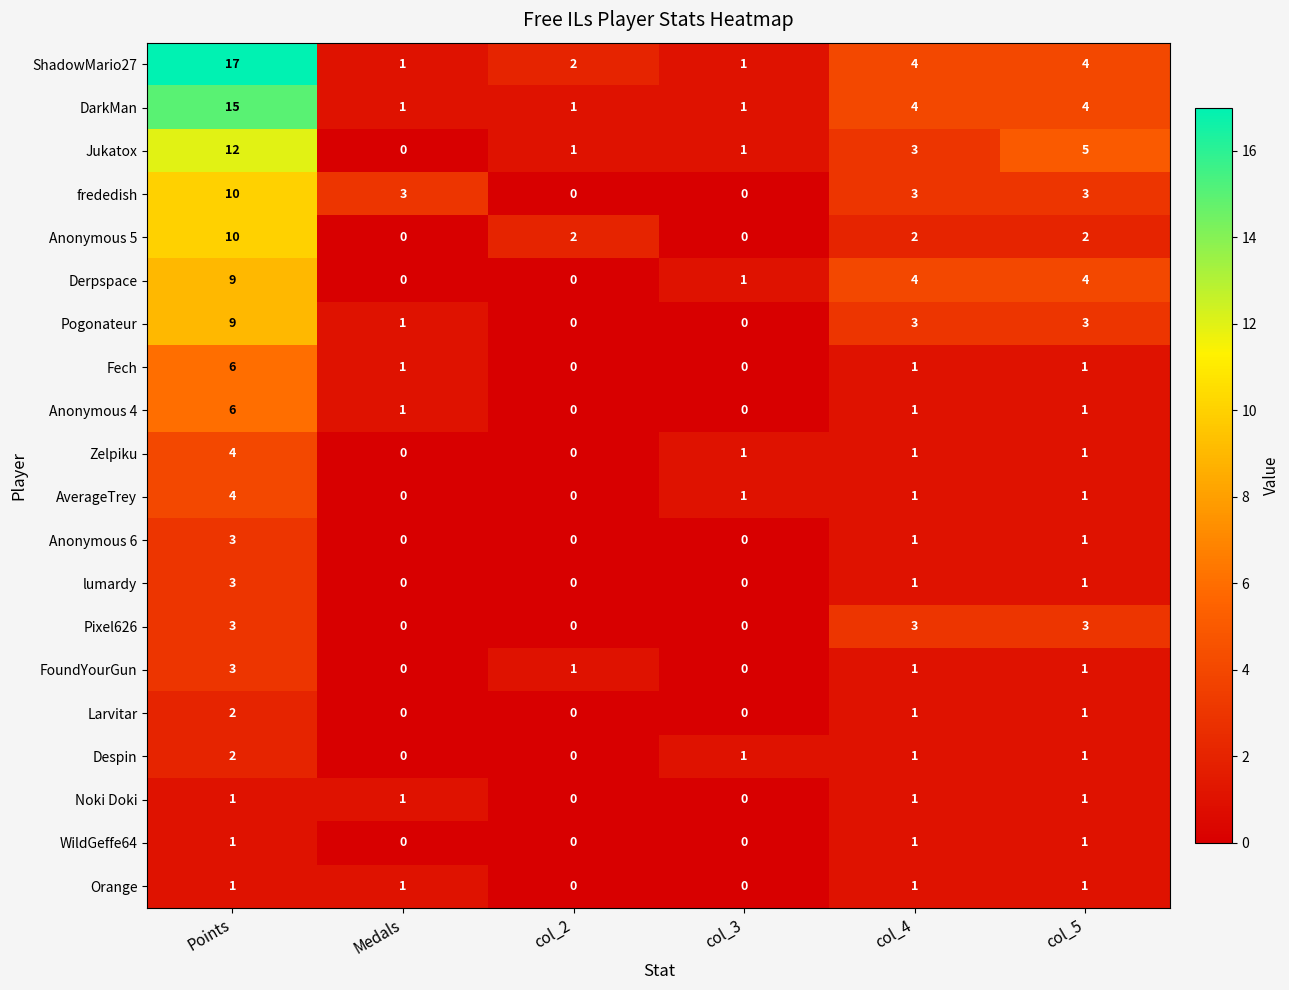

Which series has the largest total across all categories?

ShadowMario27